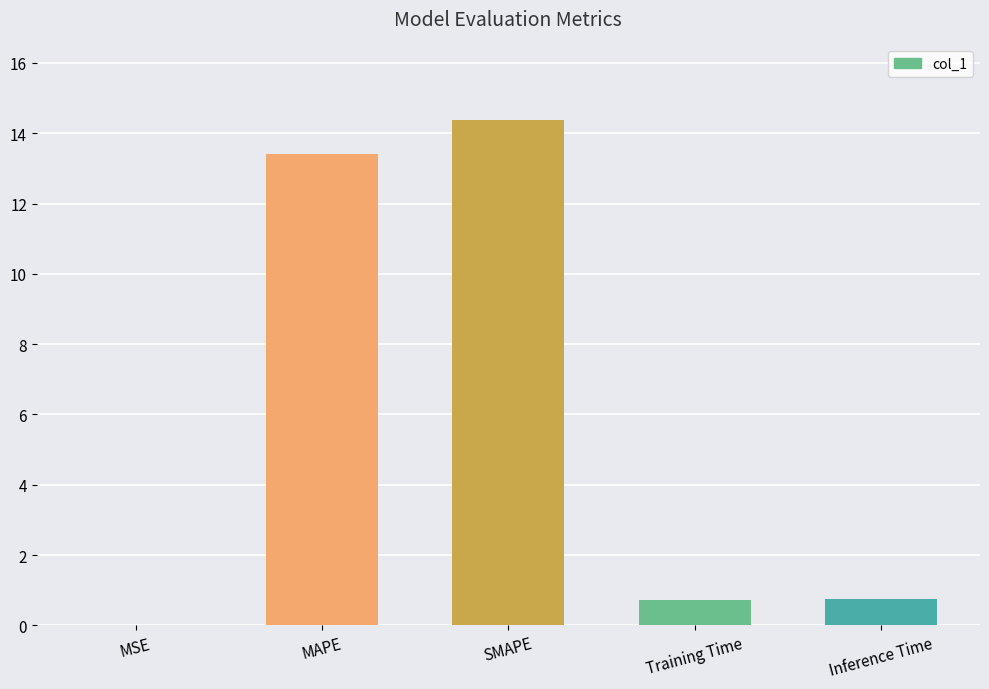

Which has a higher value, Inference Time or MAPE?

MAPE